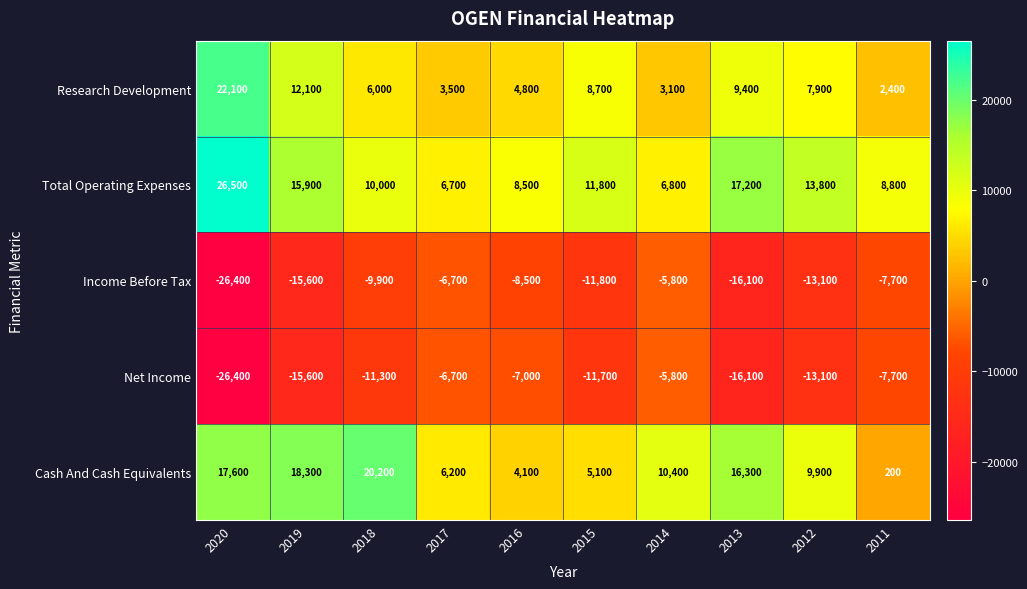

List the labels in order of Net Income value, largest first.

2014, 2017, 2016, 2011, 2018, 2015, 2012, 2019, 2013, 2020